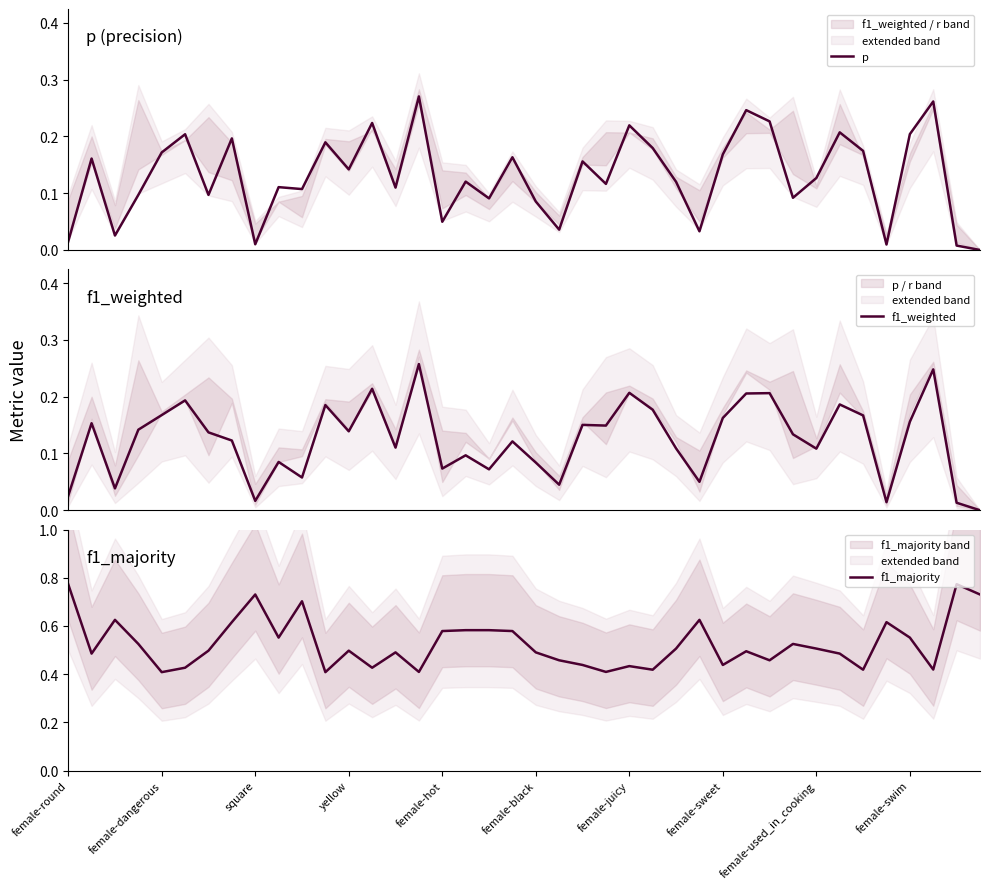

What is the greatest value displayed?

0.8